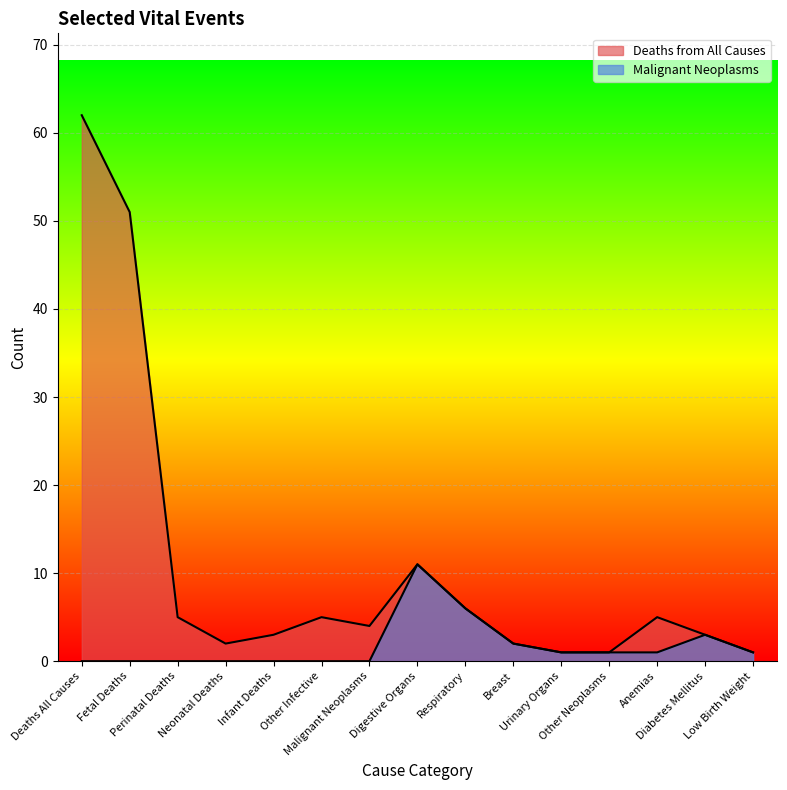

List the series in order of their peak value, lowest first.

Malignant Neoplasms, Deaths from All Causes